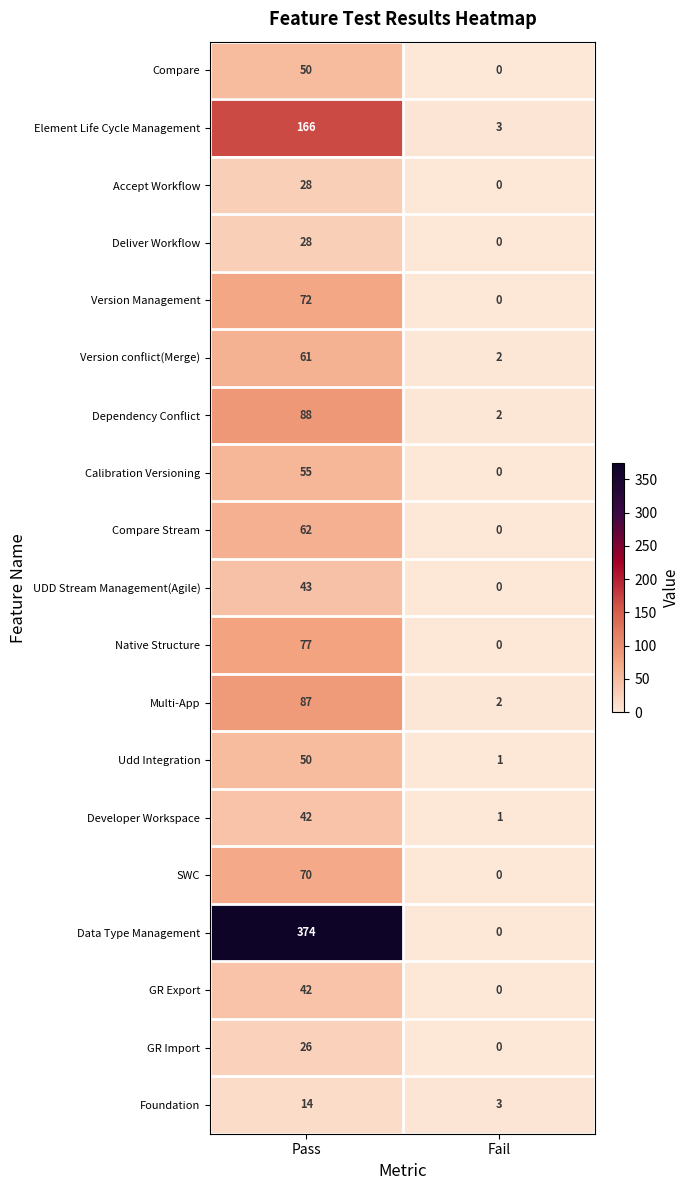

Which series has the widest spread of values?

Data Type Management